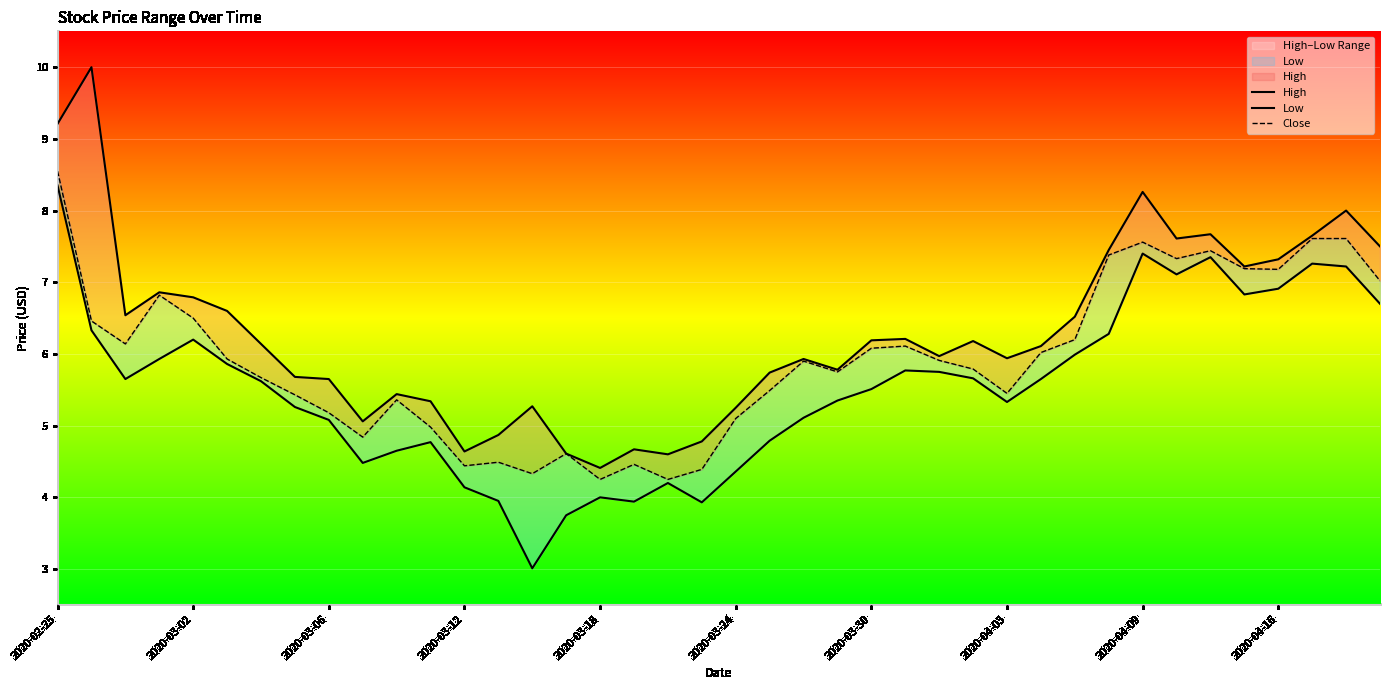

Is the value of High at 26 greater than the value of Close at 11?

Yes